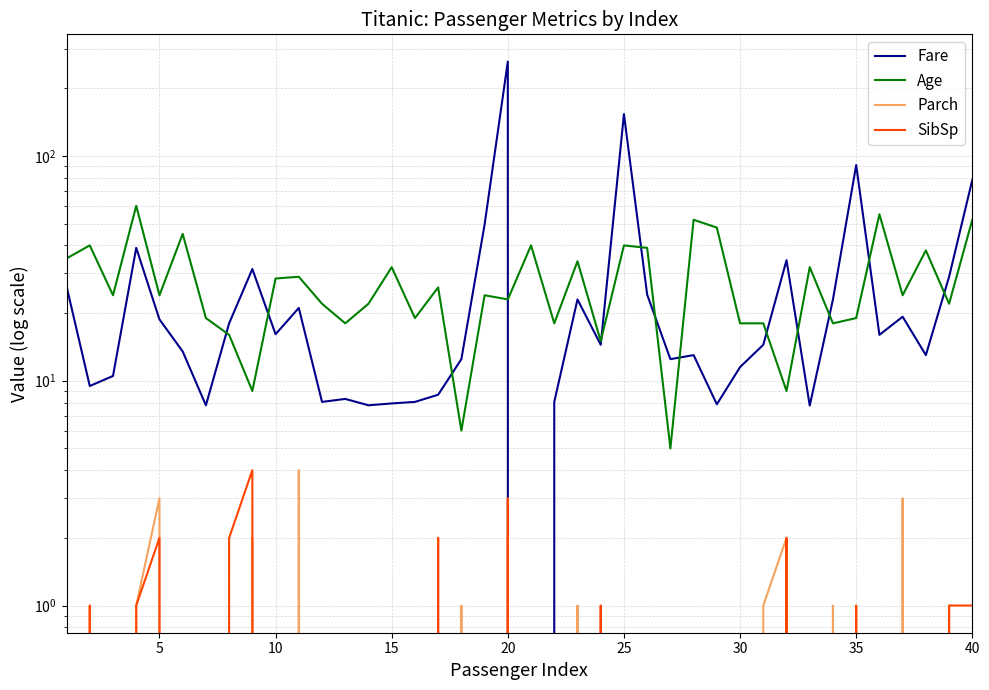

What value does the Age series have at 20?

23.0